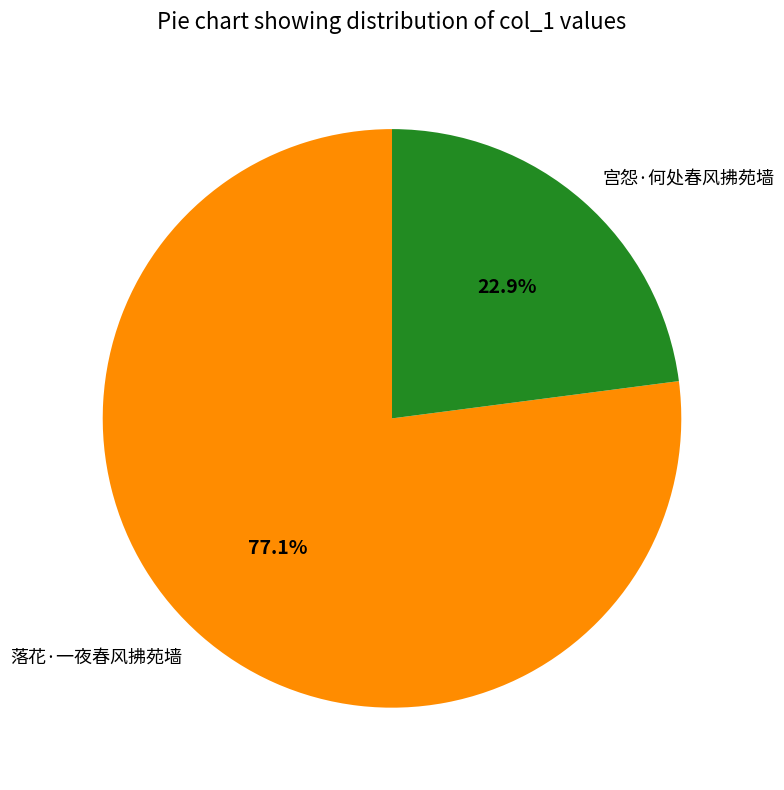

Rank the categories by value from highest to lowest.

落花·一夜春风拂苑墙, 宫怨·何处春风拂苑墙